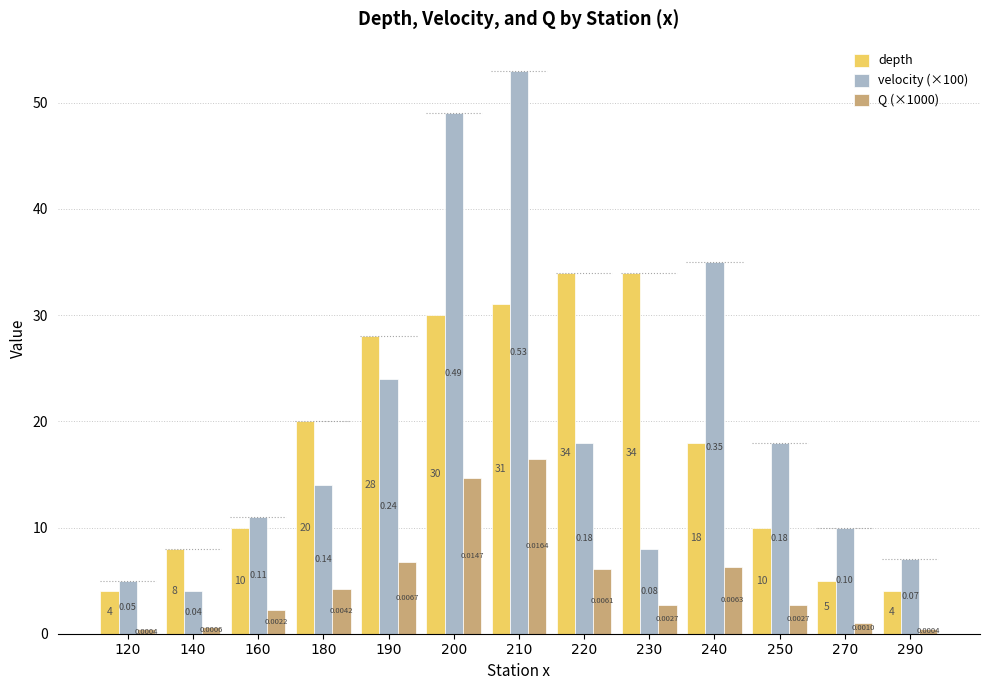

Which category has the highest value across all series?

210